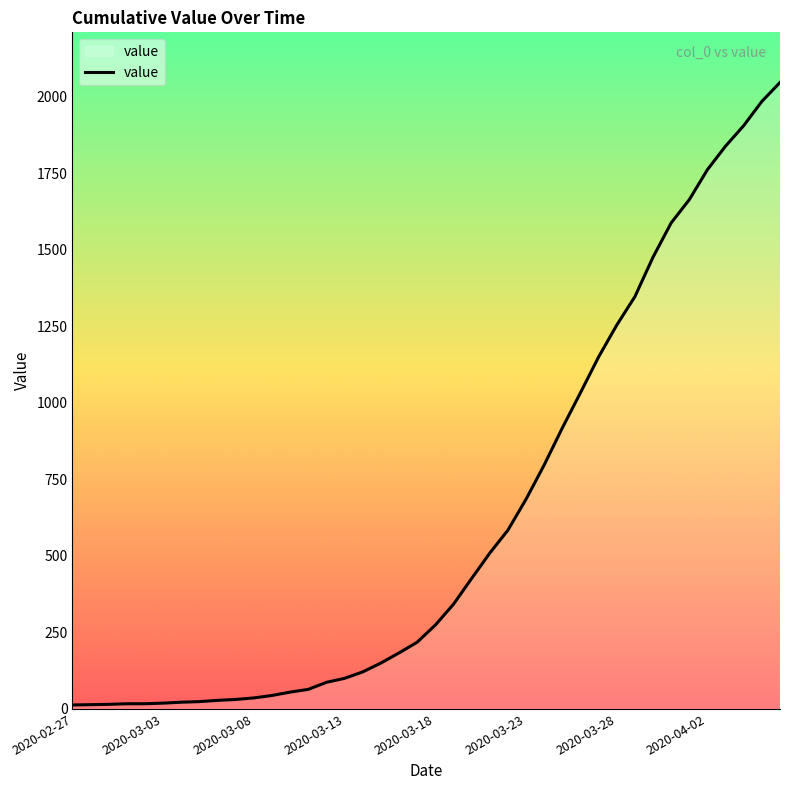

What is the maximum value shown in the chart?

2047